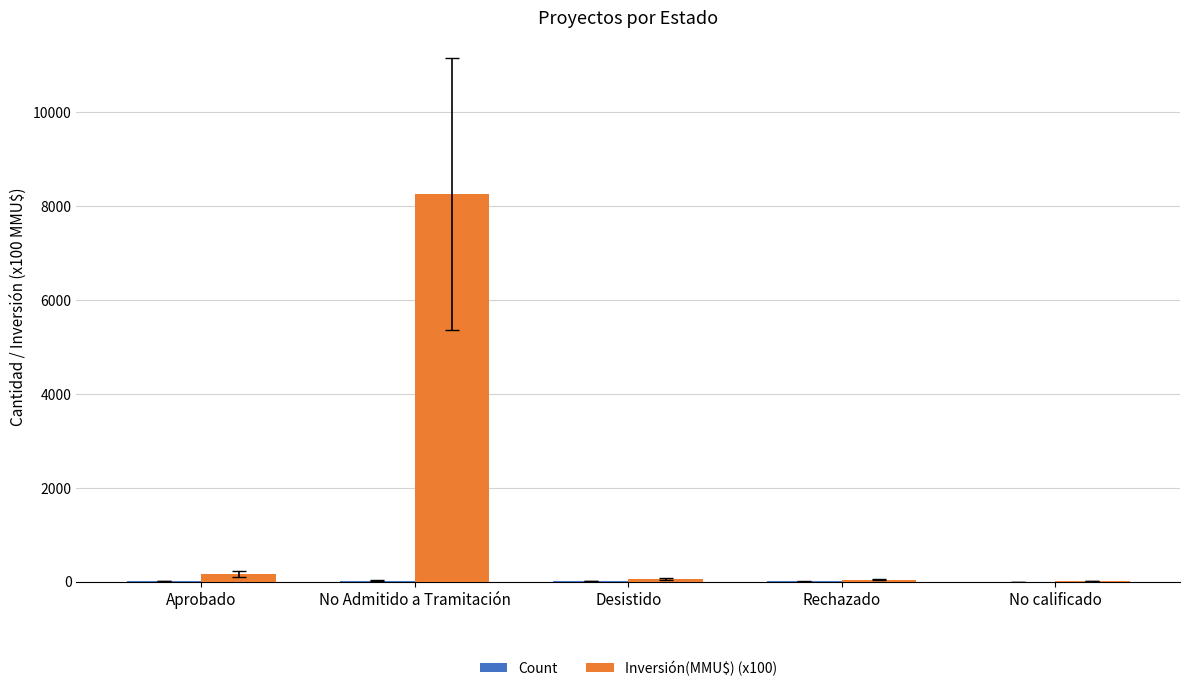

True or false: Inversión(MMU$) (x100) has a value of 14636.4 at No Admitido a Tramitación.

False